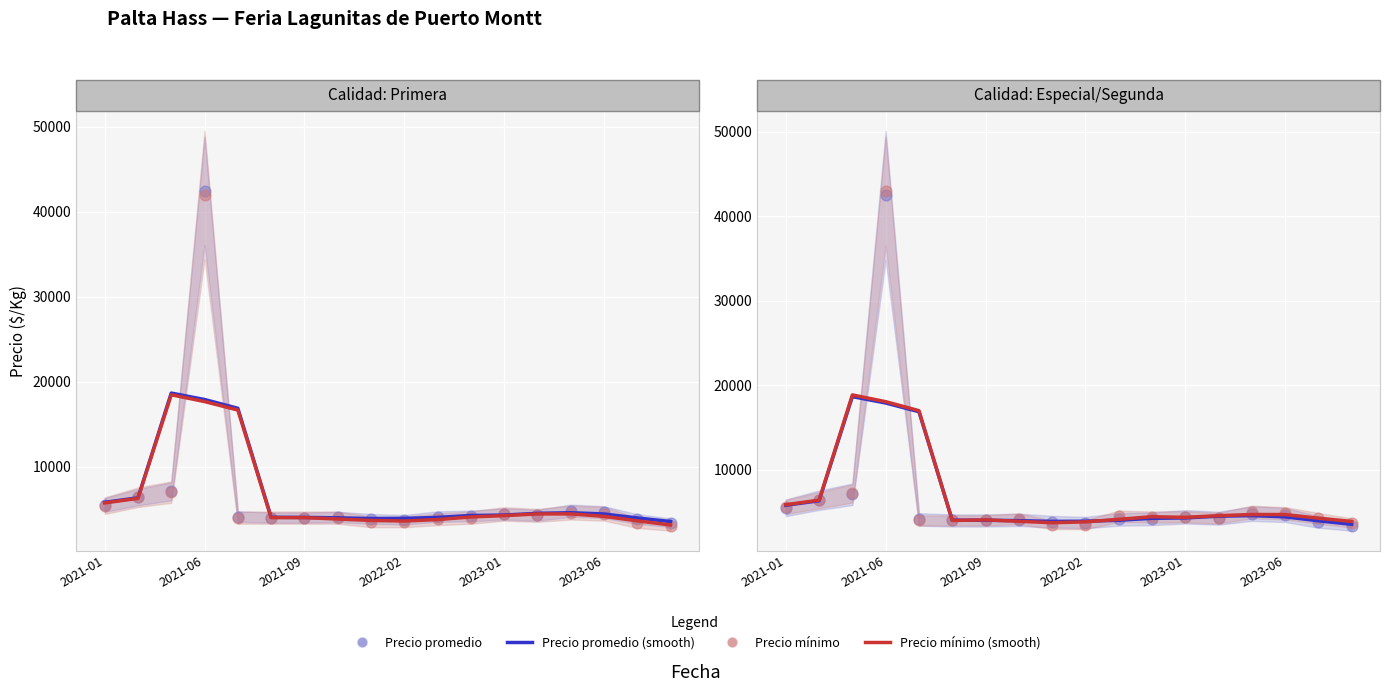

Which series reaches the maximum Y coordinate?

Precio mínimo (scatter)